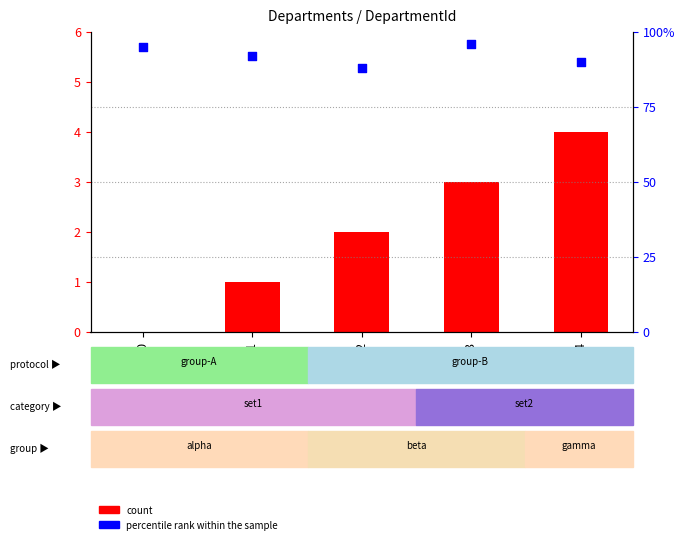

Which series has the widest spread of Y values?

percentile rank within the sample